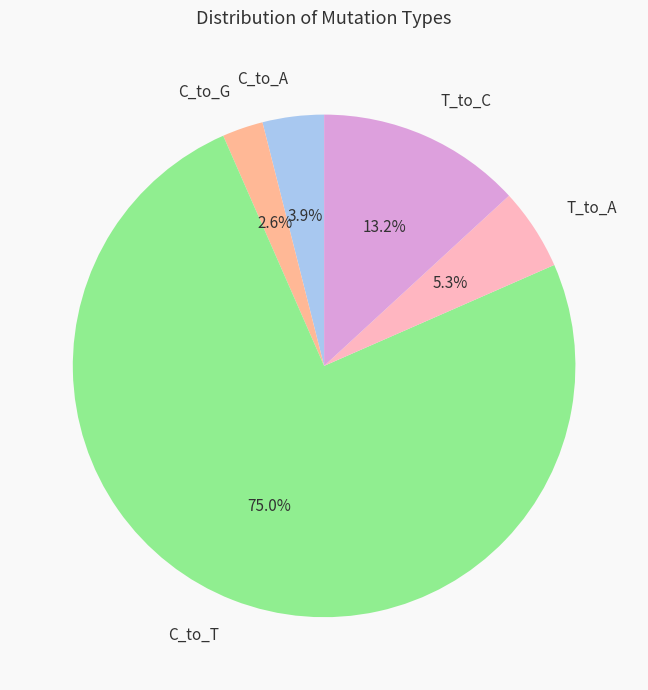

What percentage is the C_to_G slice, to the nearest percent?

3%